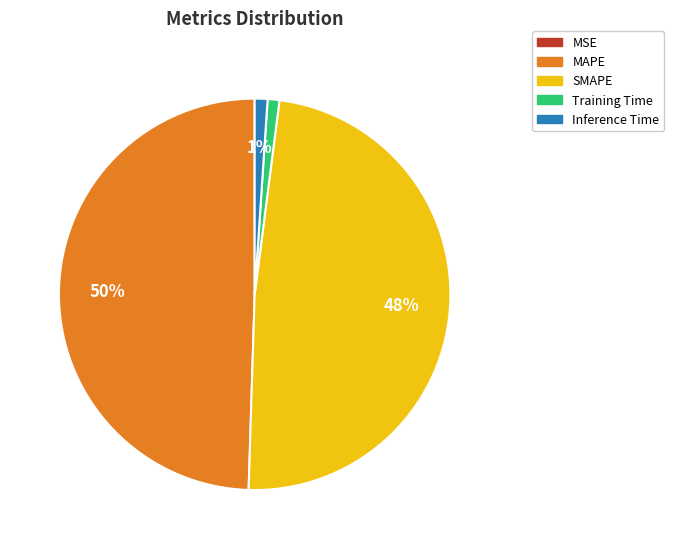

Approximately how many times larger is the value at MAPE compared to SMAPE?

1.0